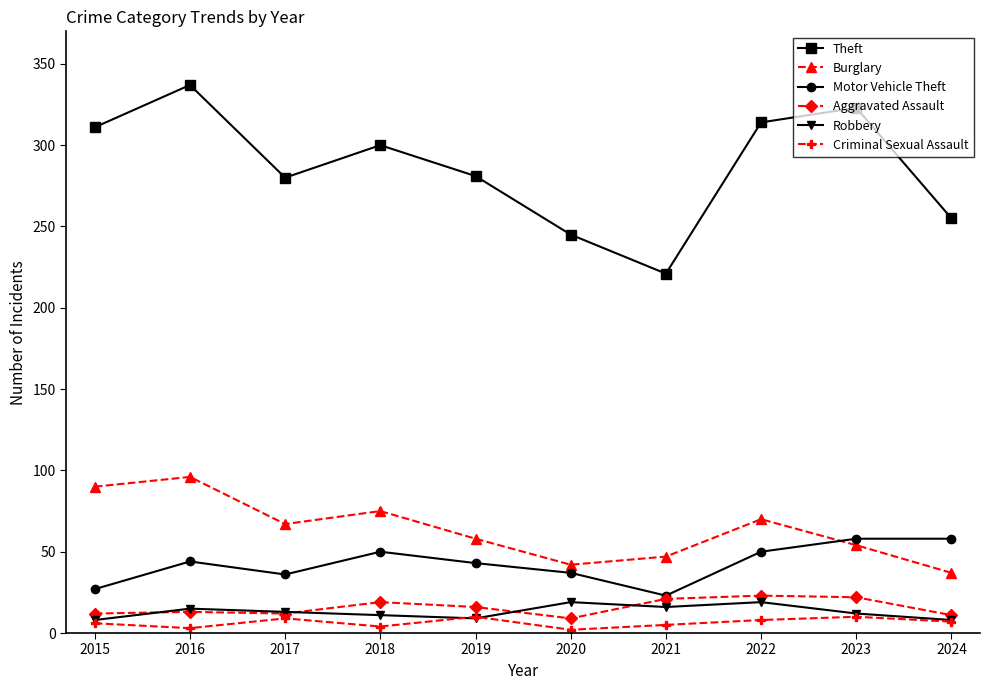

Read the Criminal Sexual Assault value at 2017.

9